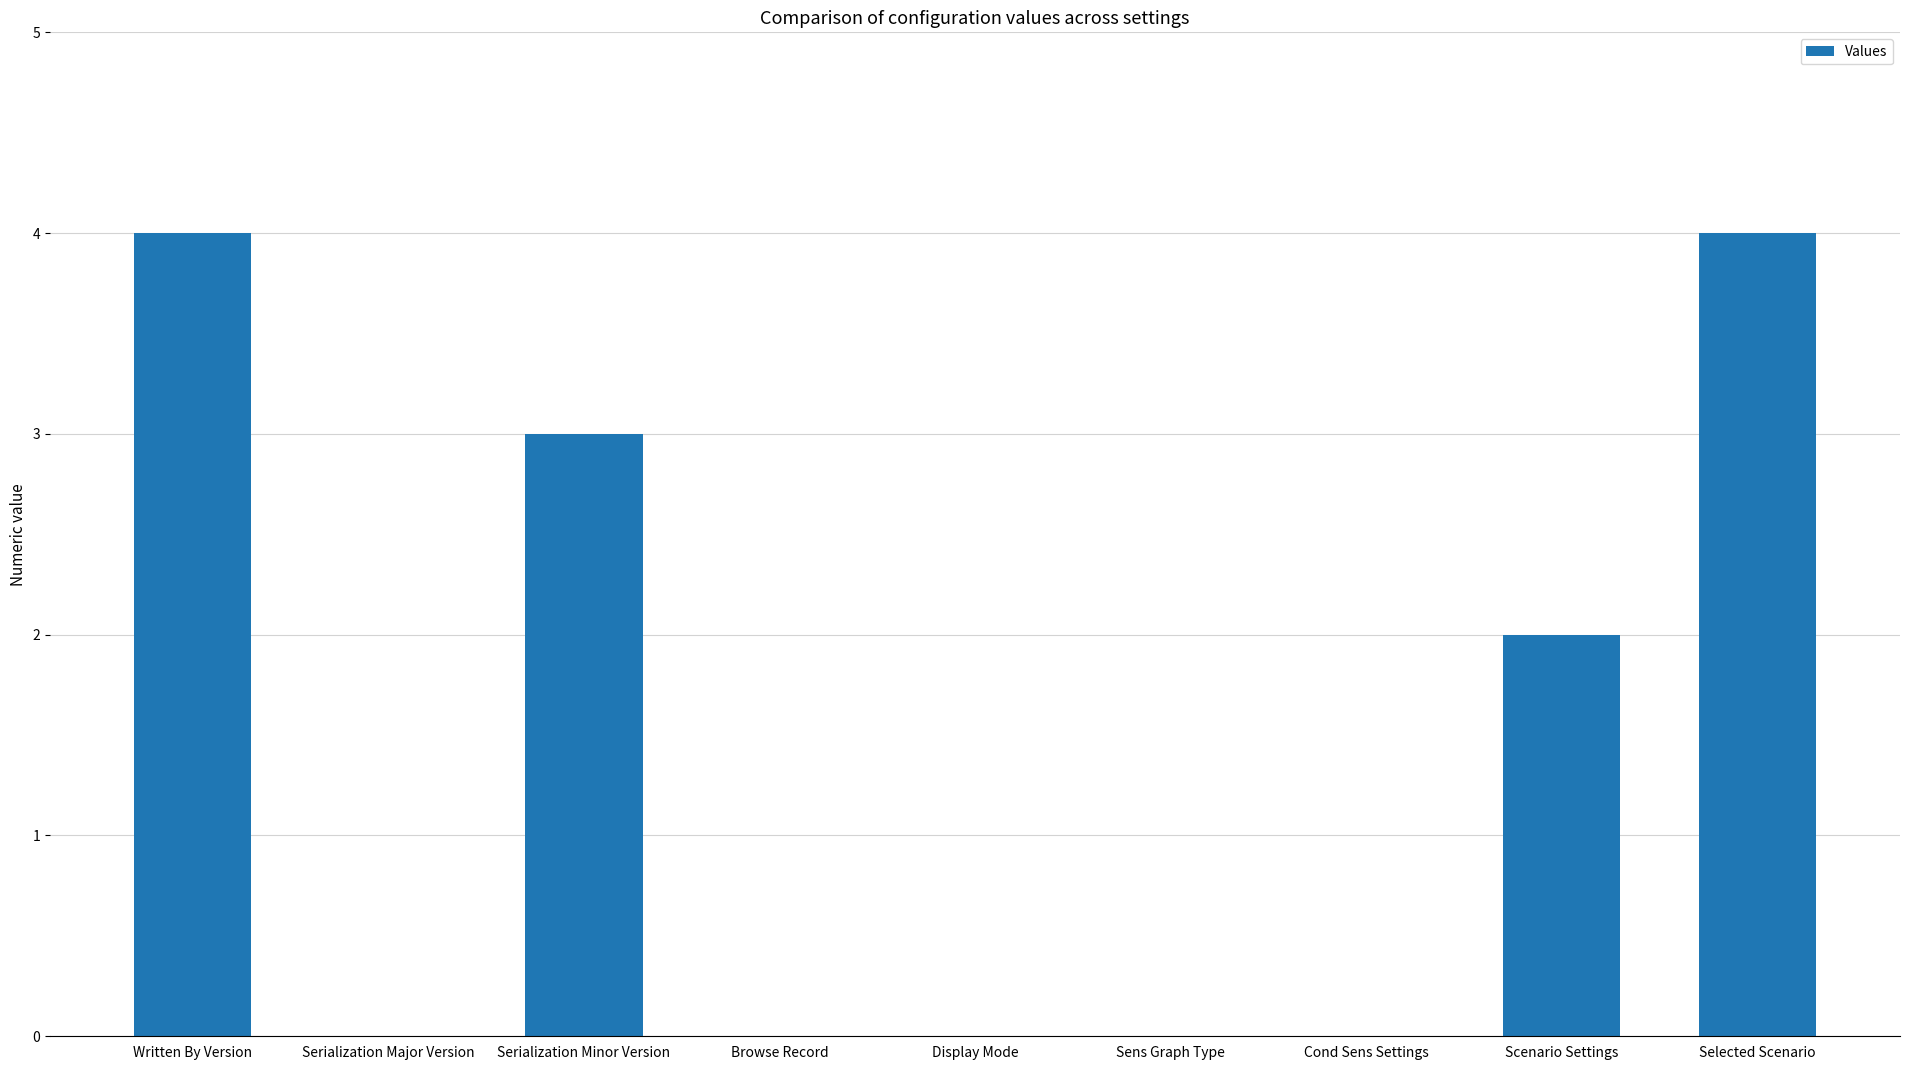

Which has a higher value, Sens Graph Type or Serialization Minor Version?

Serialization Minor Version